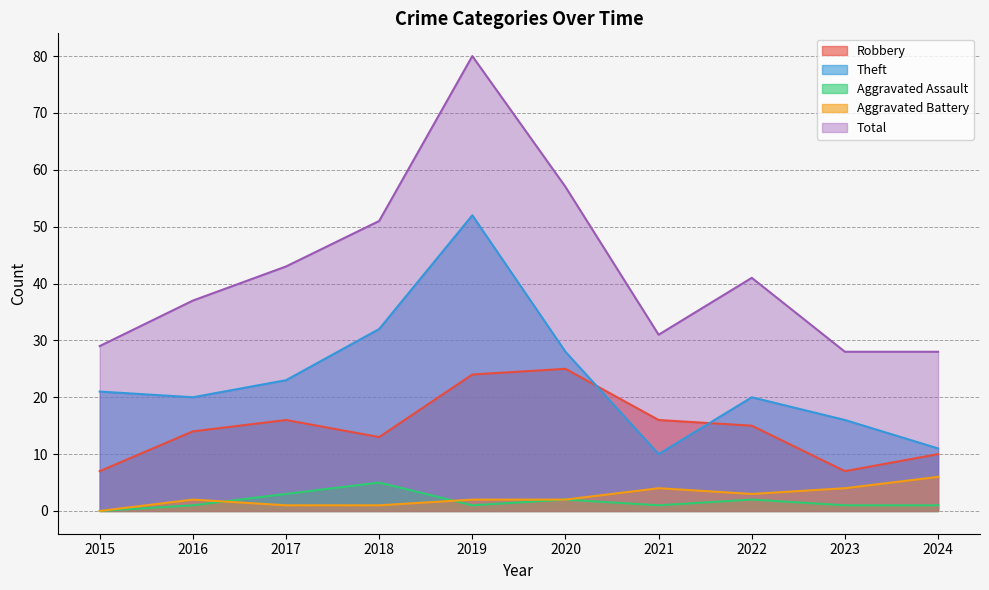

Rank the series by their maximum value, from highest to lowest.

Total, Theft, Robbery, Aggravated Battery, Aggravated Assault